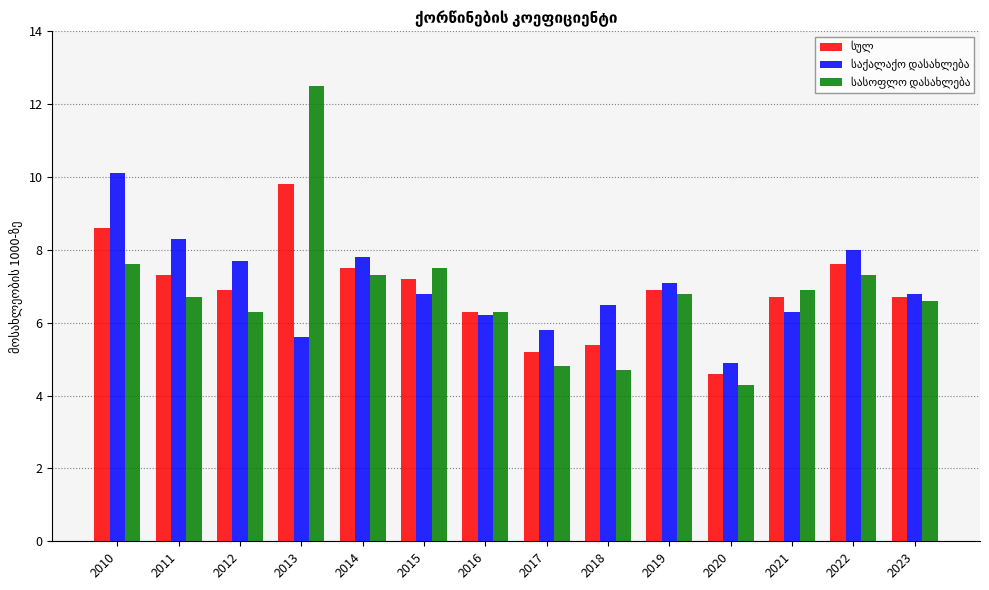

At which category is the sum across all series the highest?

2013